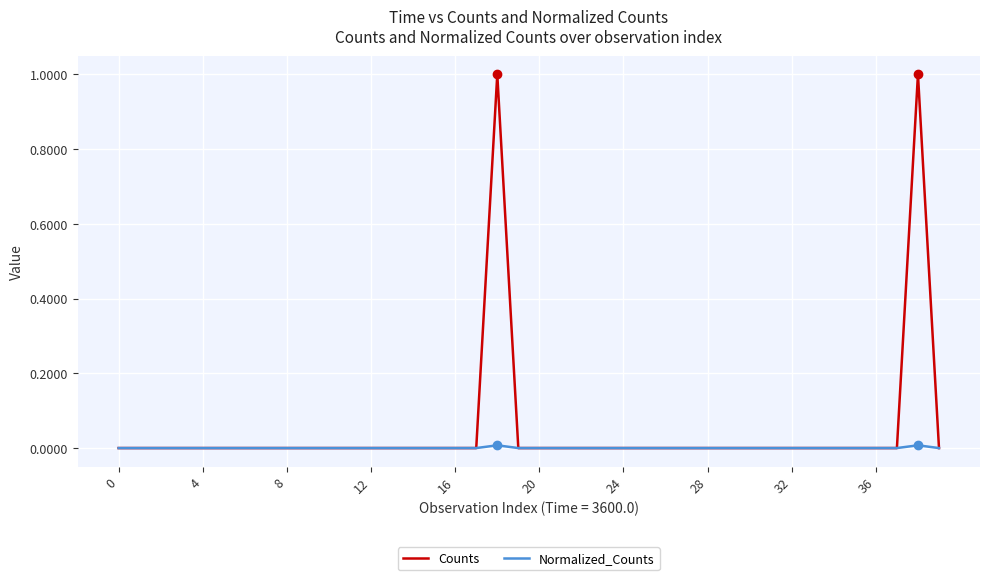

What is the greatest value displayed?

1.0